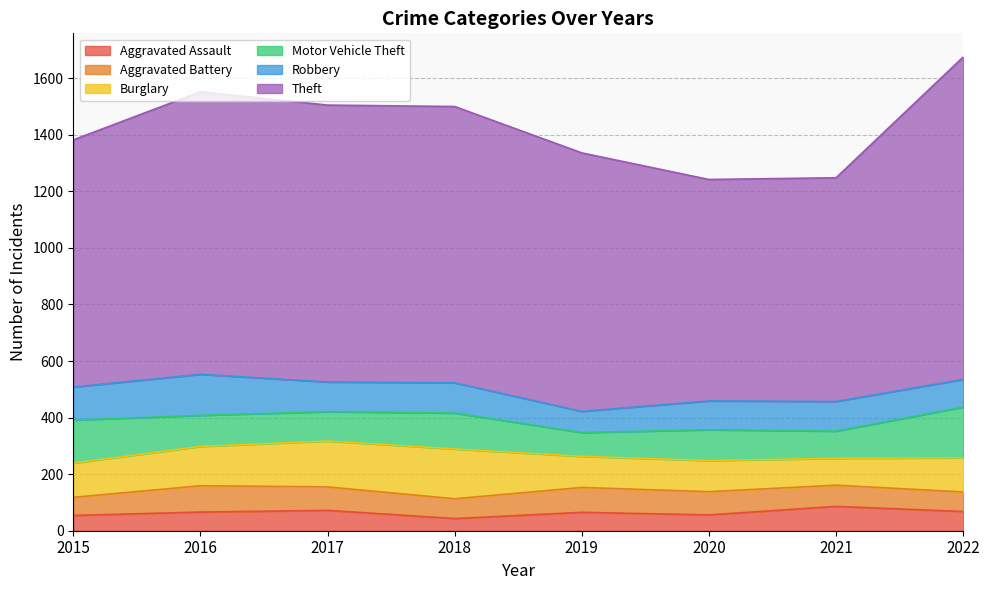

True or false: Motor Vehicle Theft has a value of 104 at 2017.

True